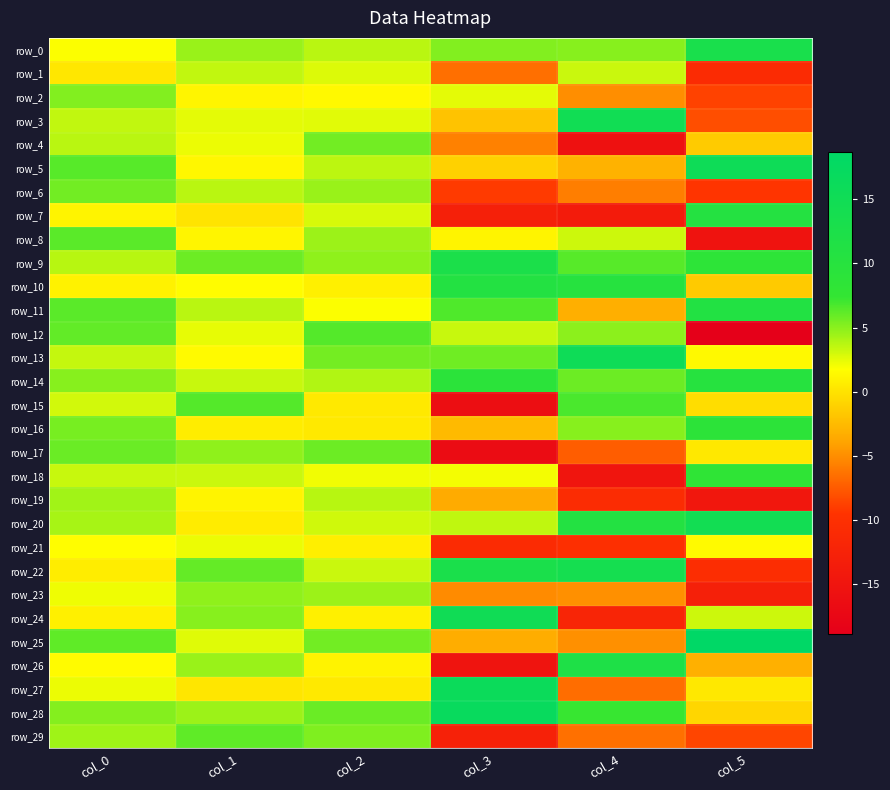

Which series has the widest spread of values?

row_26